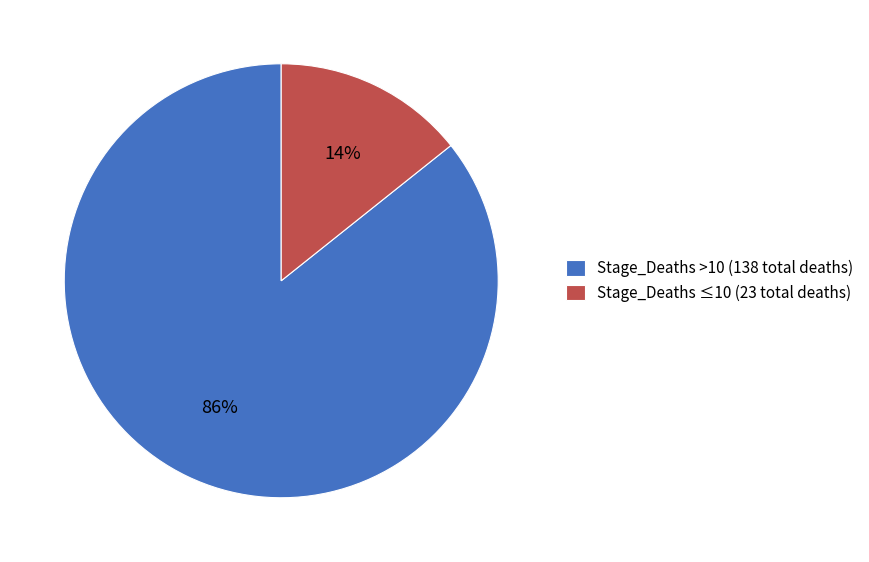

To the nearest percent, what is the average slice percentage?

50%